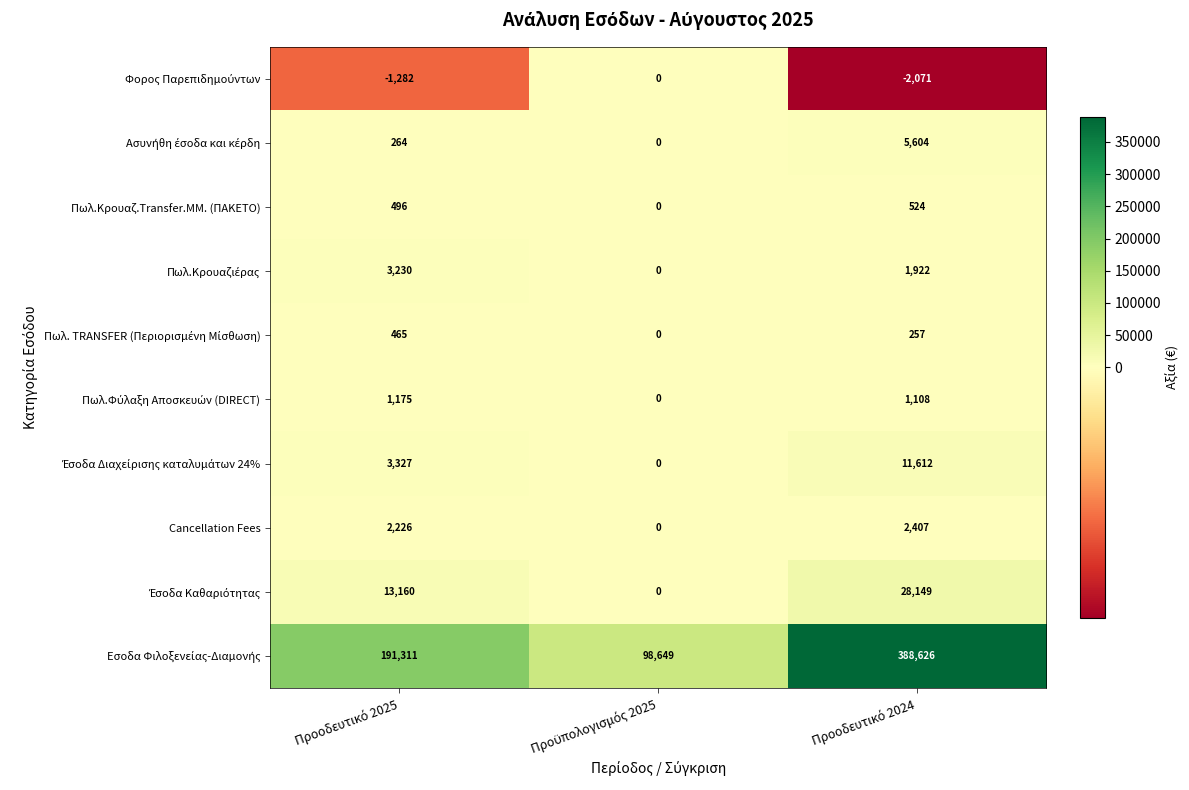

What is the smallest value displayed?

-2071